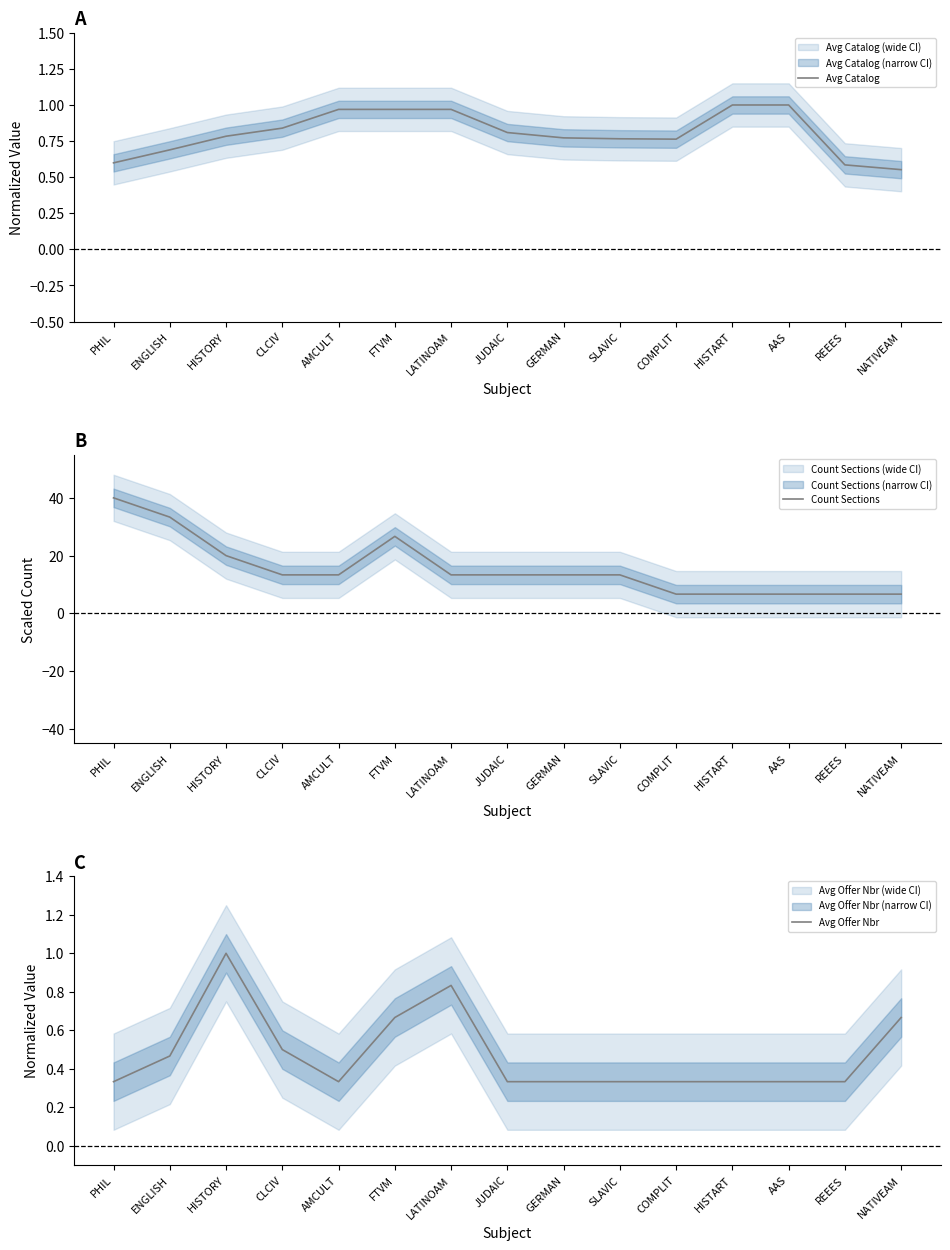

What is the total value across all series at ENGLISH?

34.5